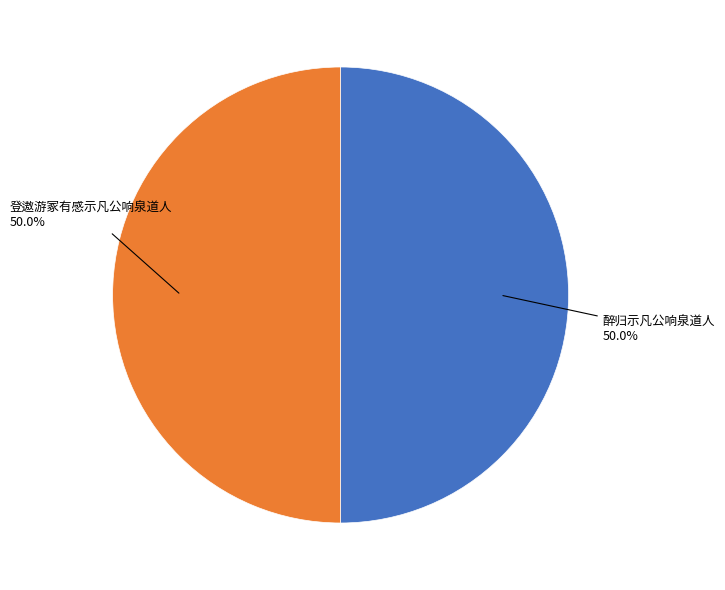

Rank the categories by value from lowest to highest.

醉归示凡公响泉道人, 登遨游冢有感示凡公响泉道人